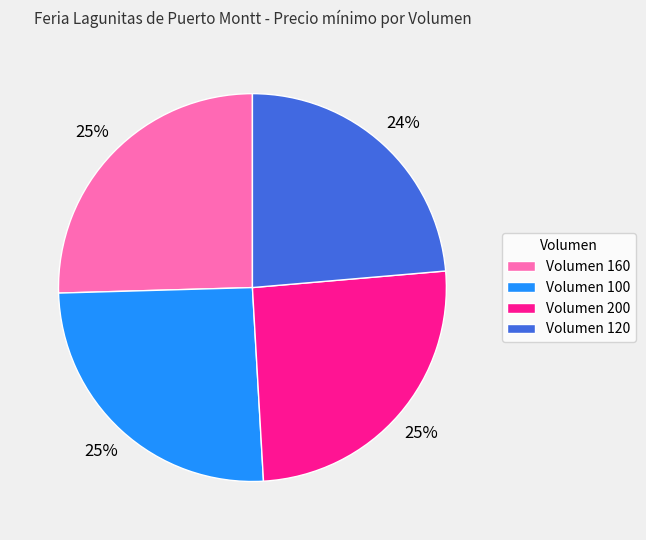

The Volumen 100 slice represents 25% of the pie. True or false?

True